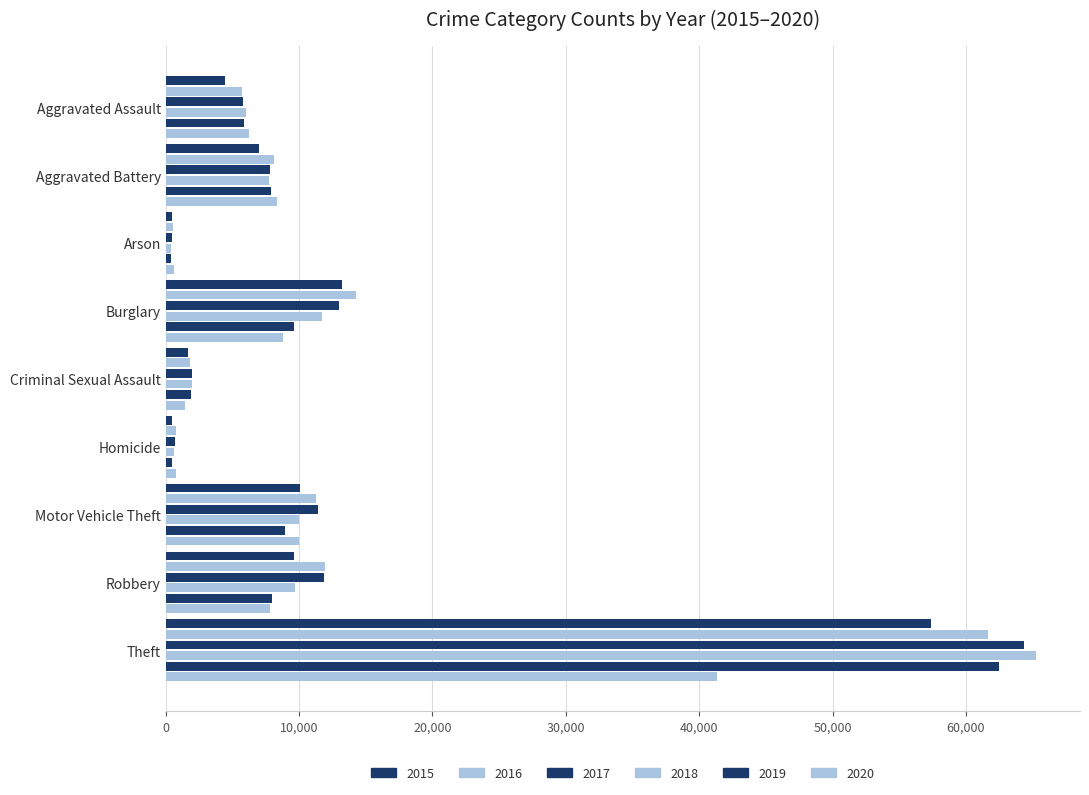

How many series are shown in this chart?

6